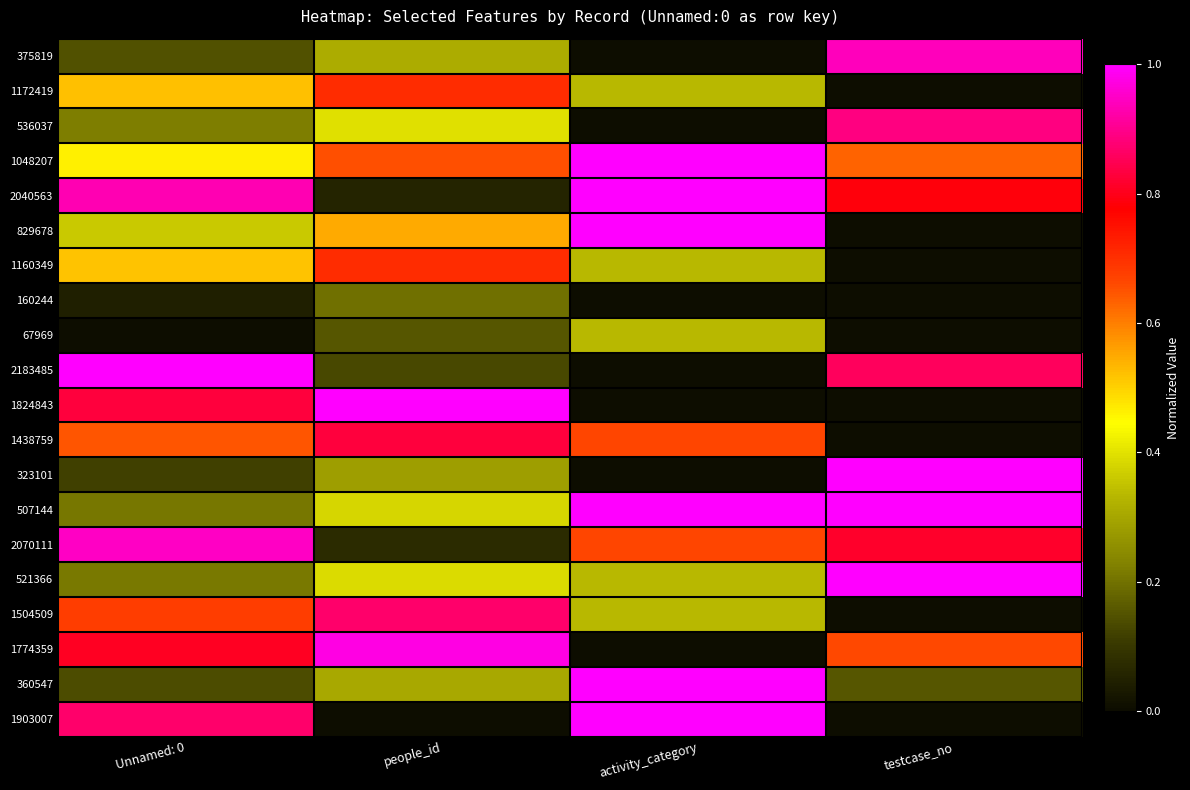

Count the number of data series in this chart.

20